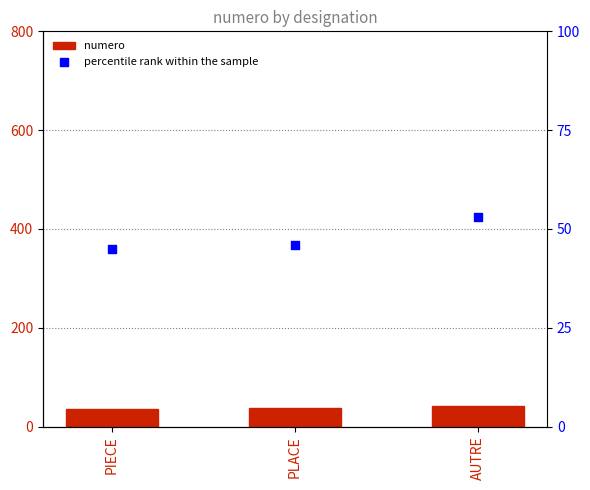

Which series reaches the minimum Y coordinate?

numero